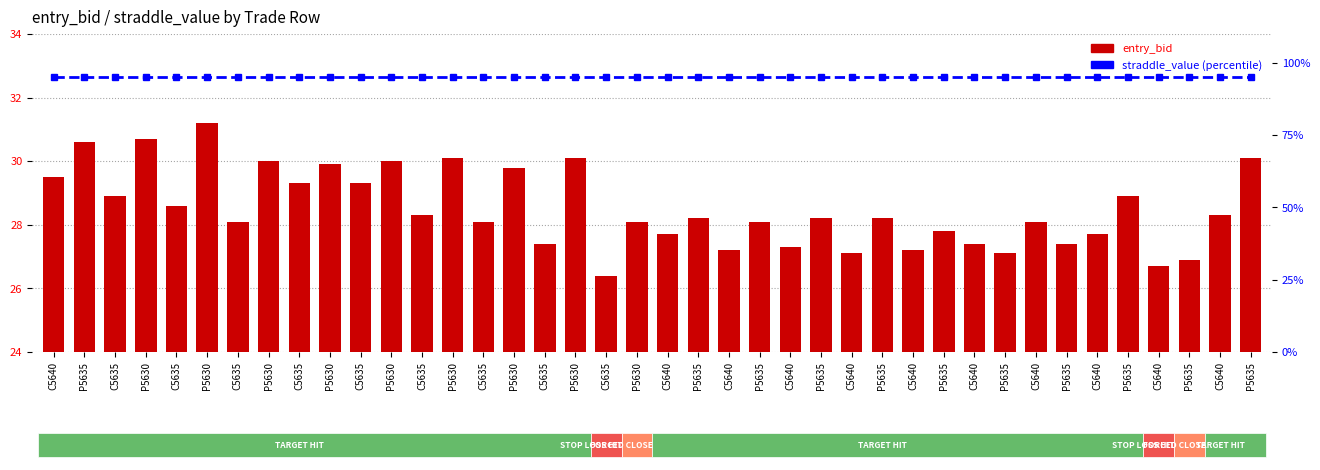

Reading left to right, transcribe all the data shown in this chart.

entry_bid: 29.5	30.6	28.9	30.7	28.6	31.2	28.1	30.0	29.3	29.9	29.3	30.0	28.3	30.1	28.1	29.8	27.4	30.1	26.4	28.1	27.7	28.2	27.2	28.1	27.3	28.2	27.1	28.2	27.2	27.8	27.4	27.1	28.1	27.4	27.7	28.9	26.7	26.9	28.3	30.1
straddle_value: 95.0	95.0	95.0	95.0	95.0	95.0	95.0	95.0	95.0	95.0	95.0	95.0	95.0	95.0	95.0	95.0	95.0	95.0	95.0	95.0	95.0	95.0	95.0	95.0	95.0	95.0	95.0	95.0	95.0	95.0	95.0	95.0	95.0	95.0	95.0	95.0	95.0	95.0	95.0	95.0